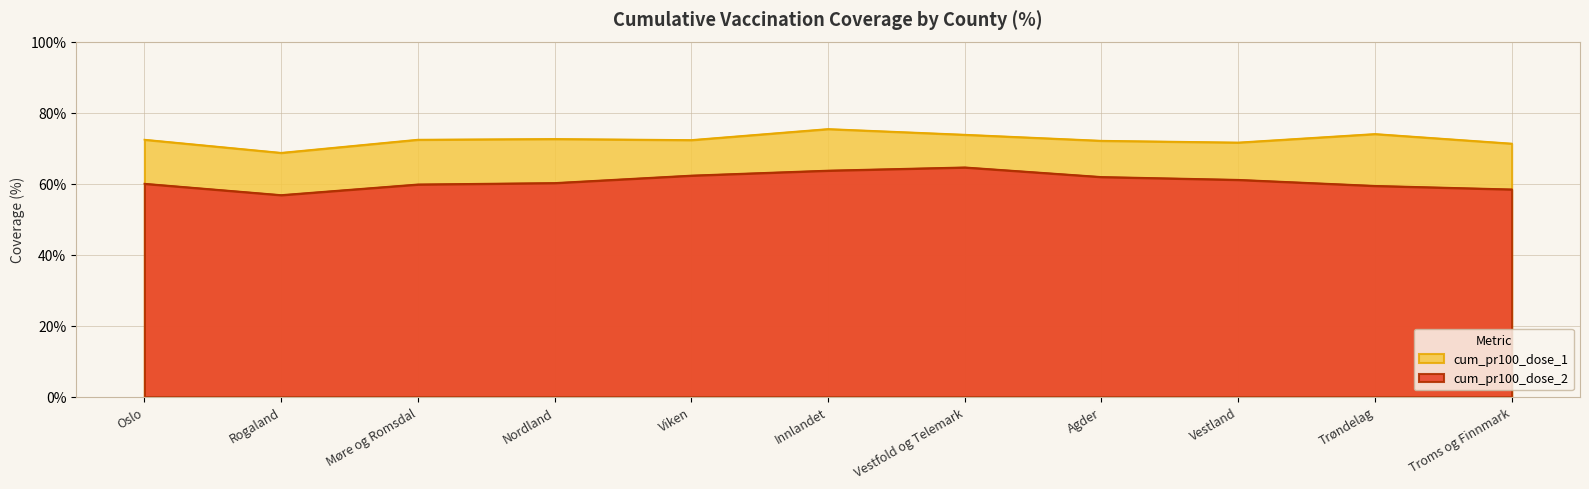

Rank the series by their maximum value, from lowest to highest.

cum_pr100_dose_2, cum_pr100_dose_1